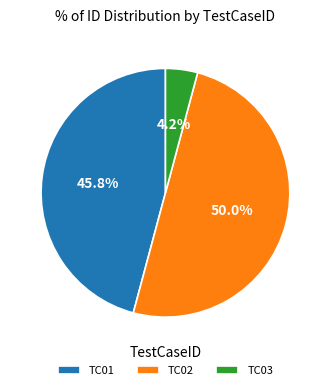

Rank the categories by value from lowest to highest.

TC03, TC01, TC02